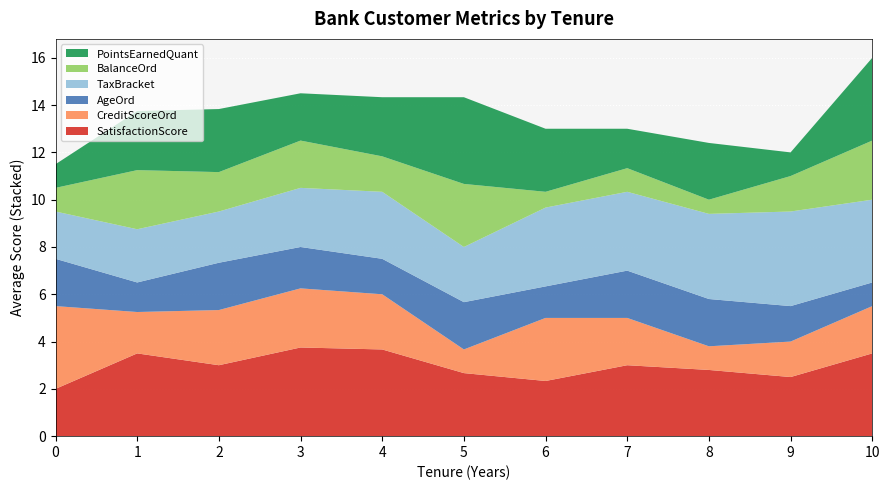

What is the total value across all series at 1?

13.8